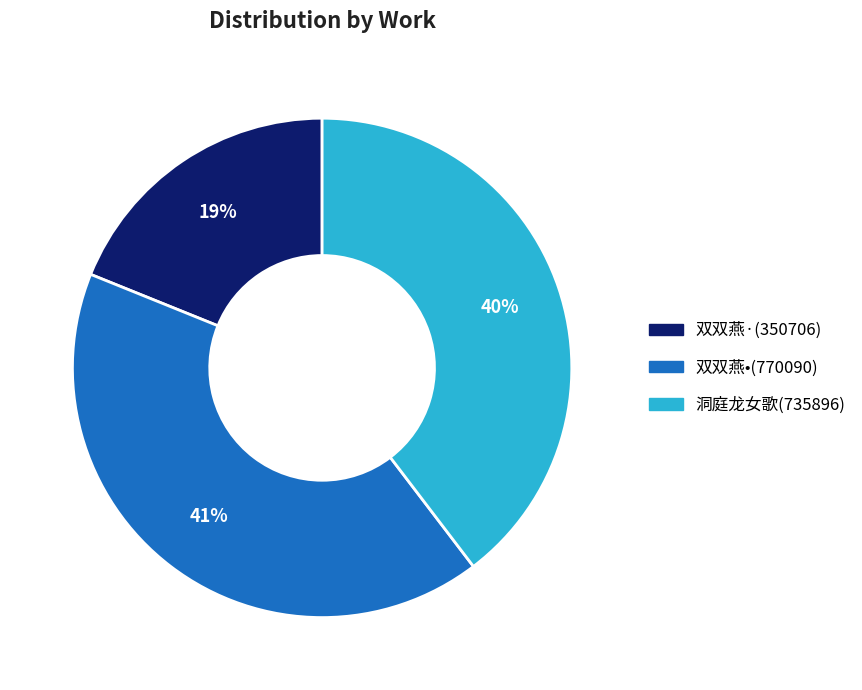

Count the number of slices in the pie.

3